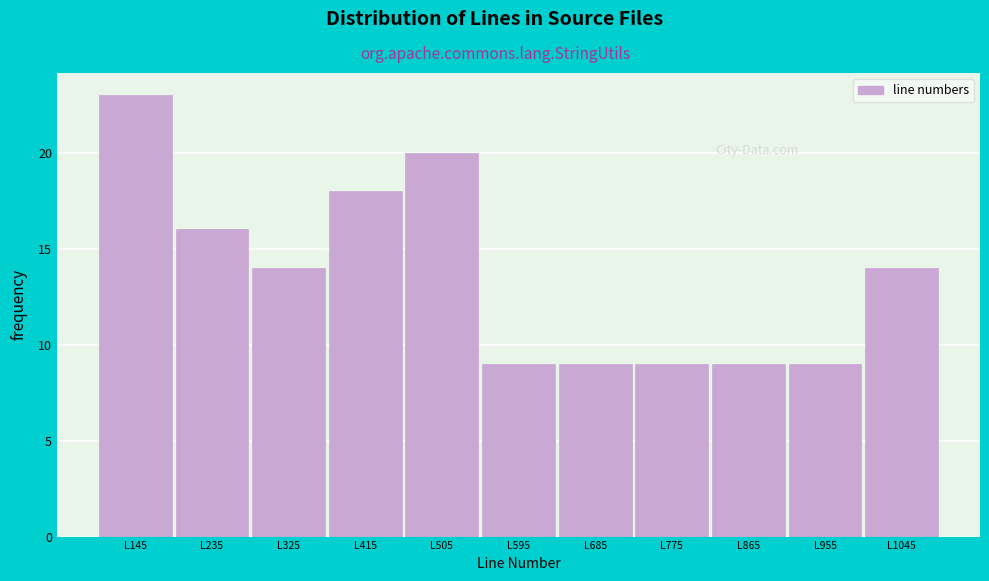

Reading left to right, list every bar in this chart as the range it spans on the x-axis followed by its height. The values are not printed on the chart, so give them approximately, as read against the axis.

100 to 190: 23
190 to 280: 16
280 to 370: 14
370 to 460: 18
460 to 550: 20
550 to 640: 9
640 to 730: 9
730 to 820: 9
820 to 910: 9
910 to 1000: 9
1000 to 1090: 14